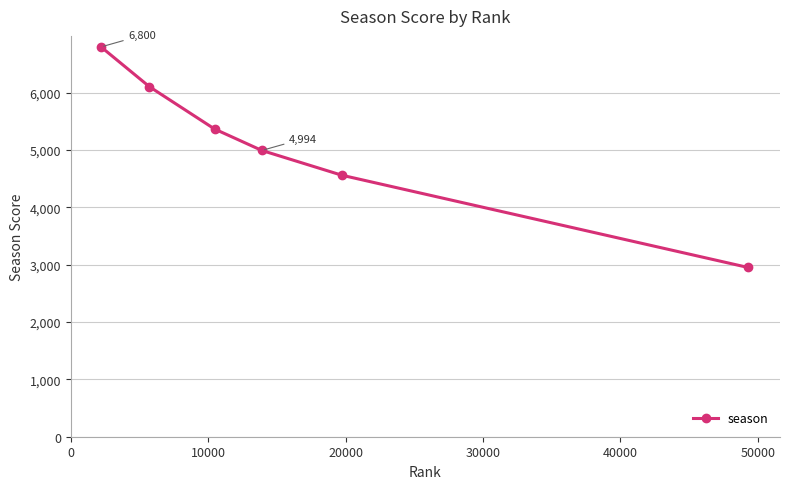

True or false: there are more than 1 points higher than both neighbors.

False